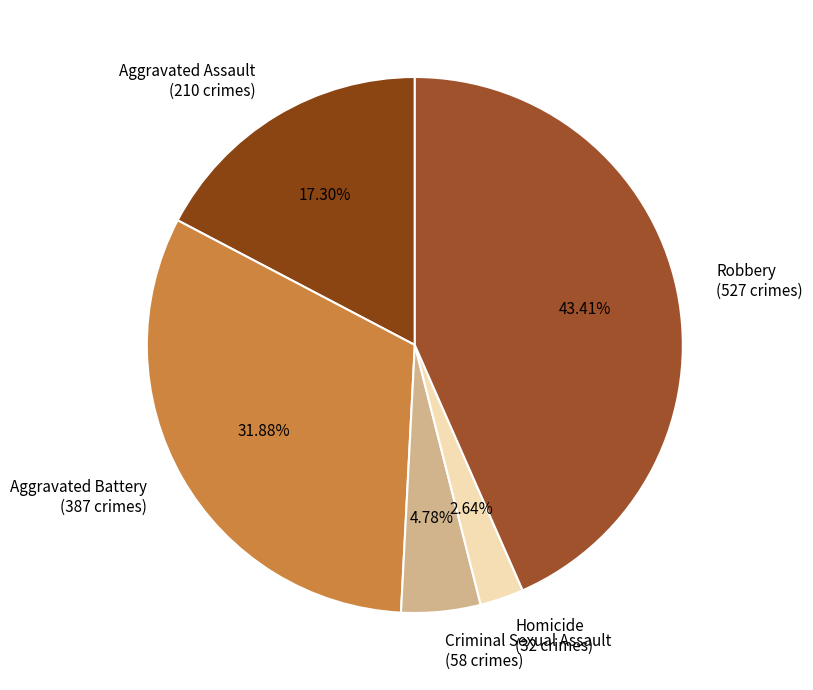

Approximately how many times larger is the value at Aggravated Battery (387 crimes) compared to Robbery (527 crimes)?

0.7